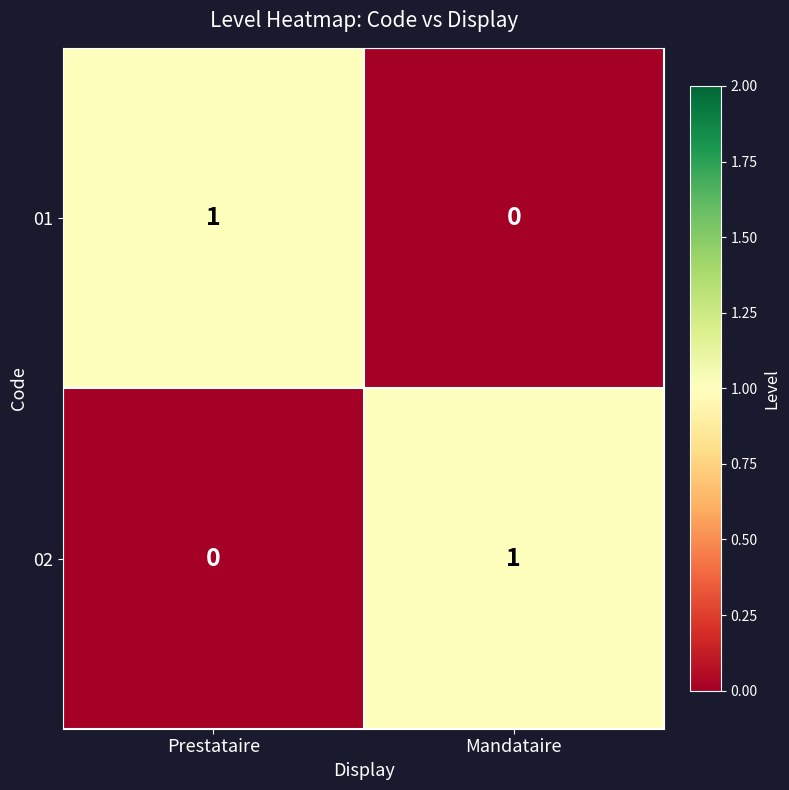

At Mandataire, list the series in order from smallest to largest.

01, 02